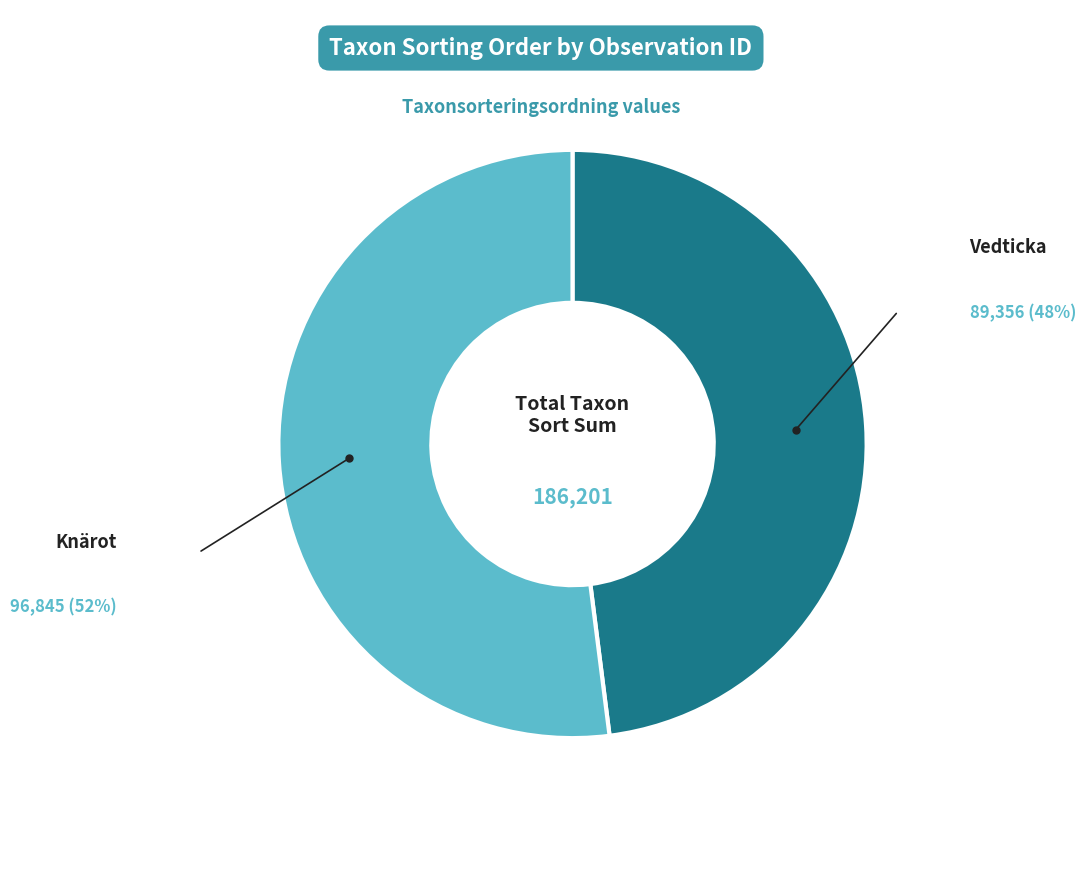

Is there any slice that represents more than half of the pie?

Yes